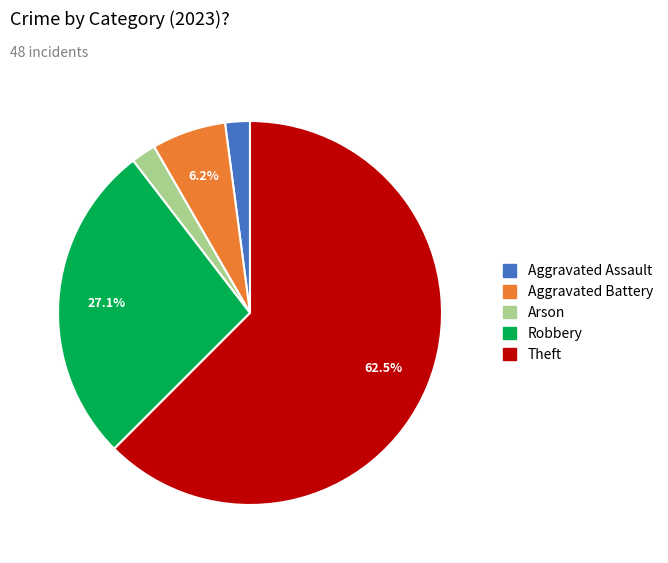

Count the number of slices in the pie.

5